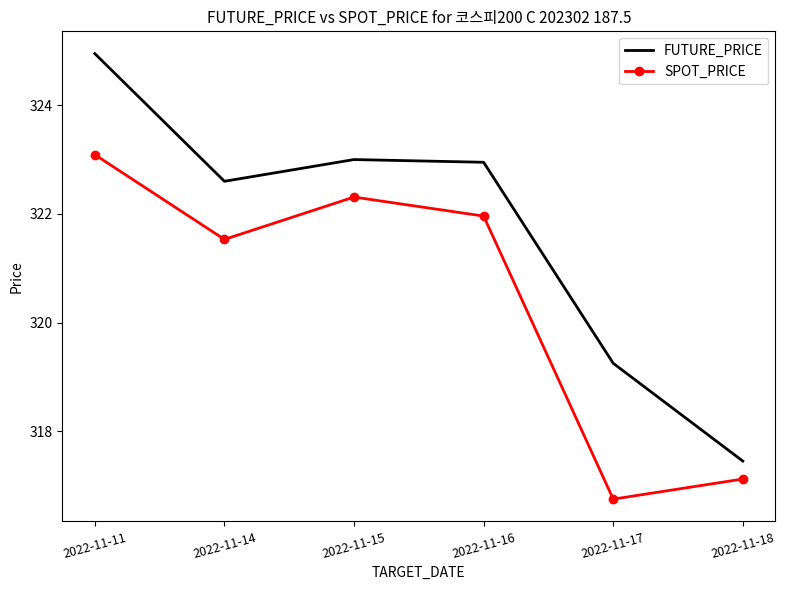

What is the difference between the maximum and minimum values in the FUTURE_PRICE series?

7.5